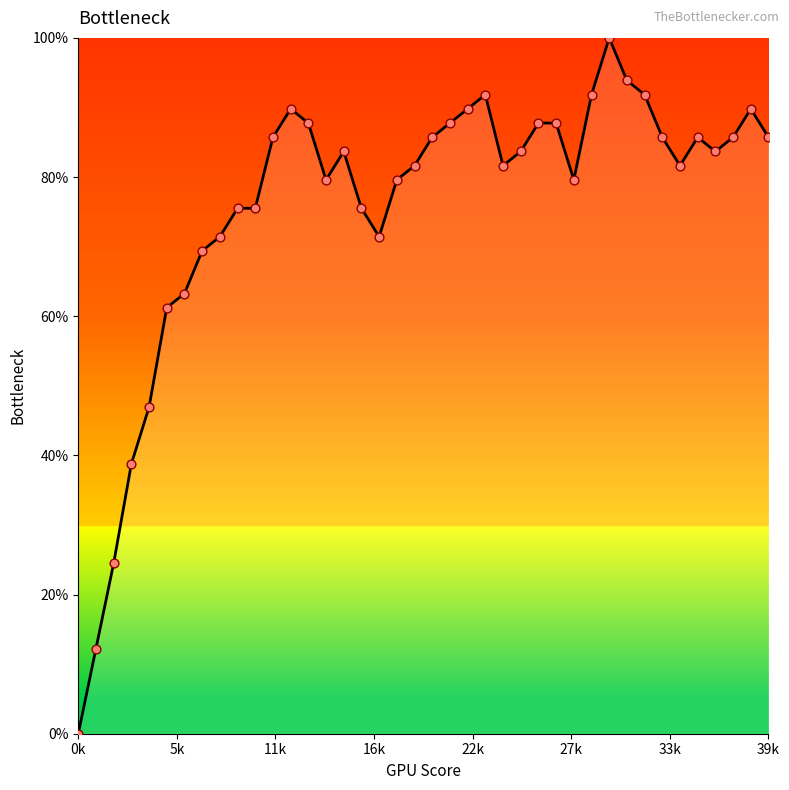

What is the greatest value displayed?

100.0